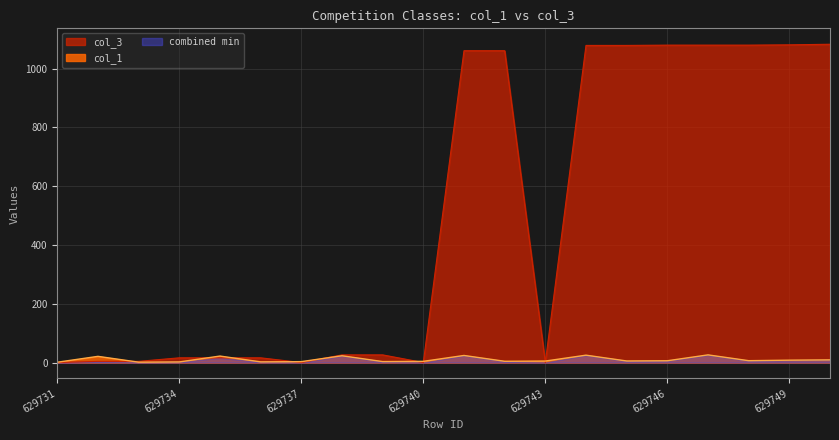

Between 629733 and 629747, which is larger?

629747